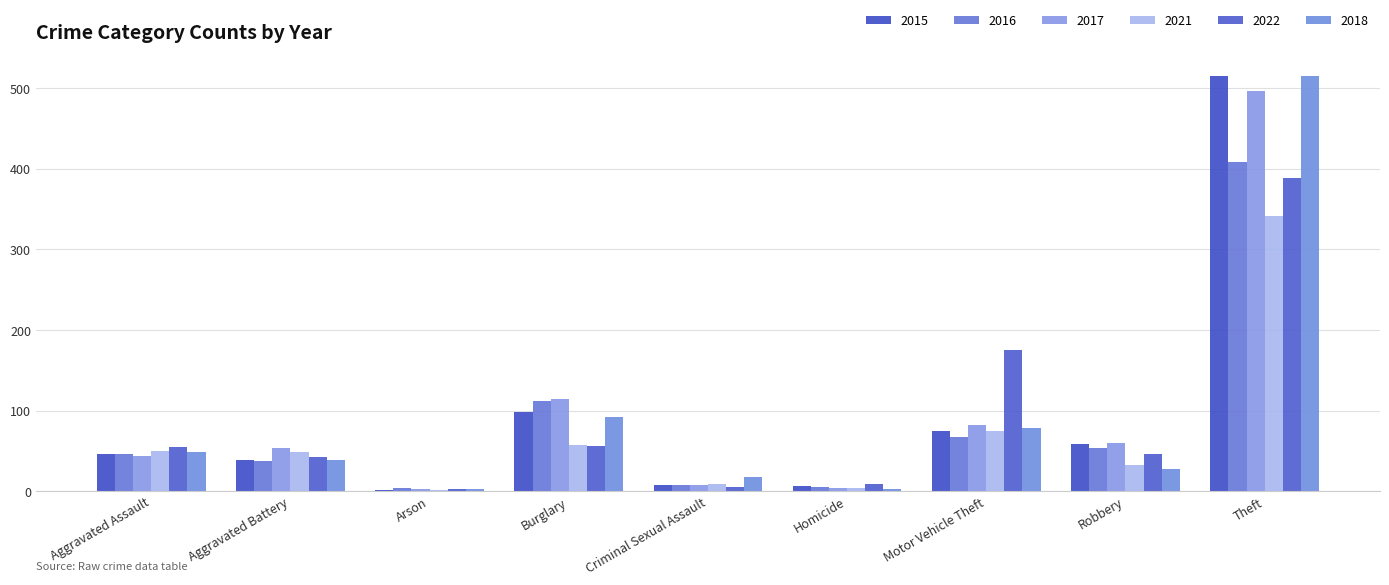

What is the greatest value displayed?

515